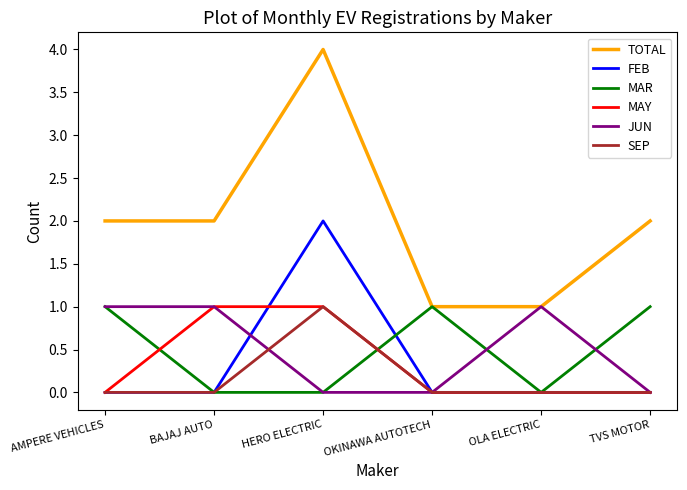

Is the value of FEB at HERO ELECTRIC greater than the value of MAY at TVS MOTOR?

Yes